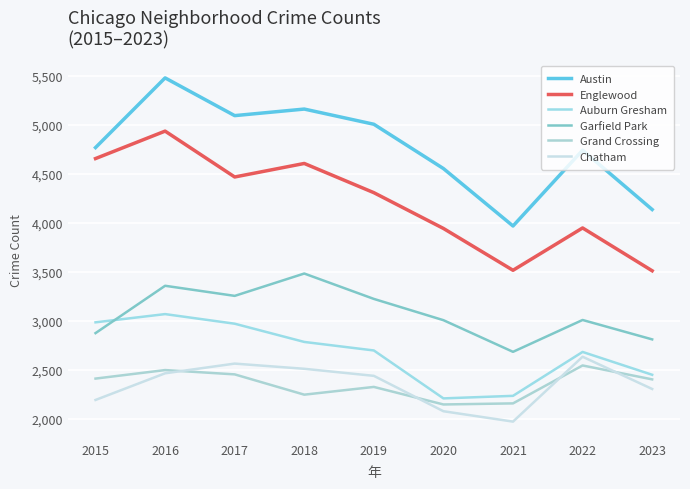

At which label is Auburn Gresham closest to 2641?

2022